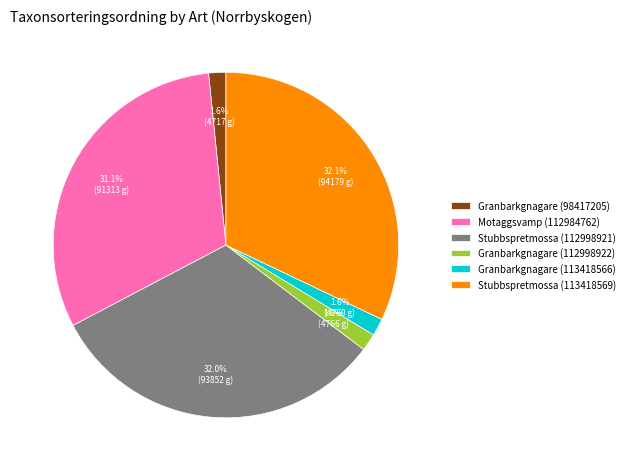

Is there any slice that represents more than half of the pie?

No